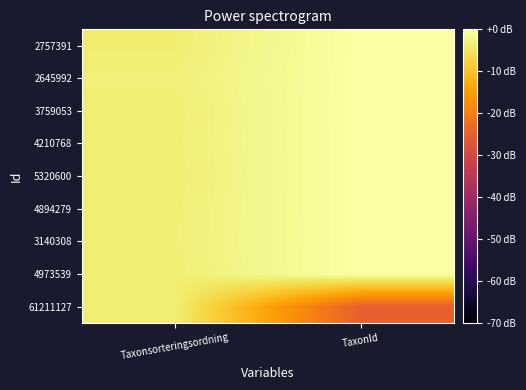

What is the total value across all series at Taxonsorteringsordning?

-30.9